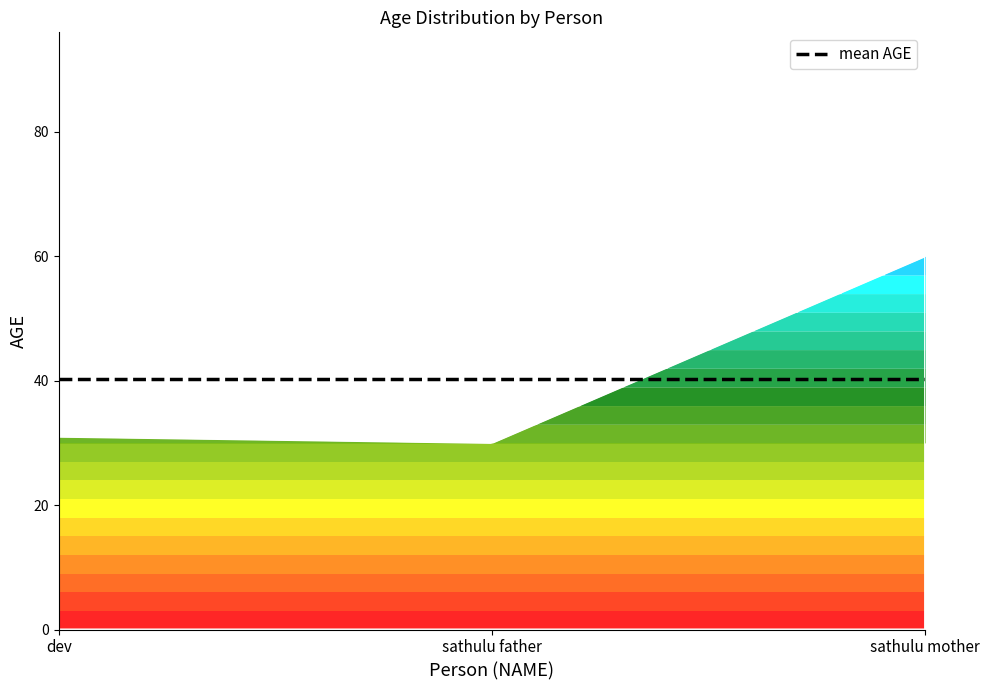

List the labels in order of value, smallest first.

sathulu father, dev, sathulu mother